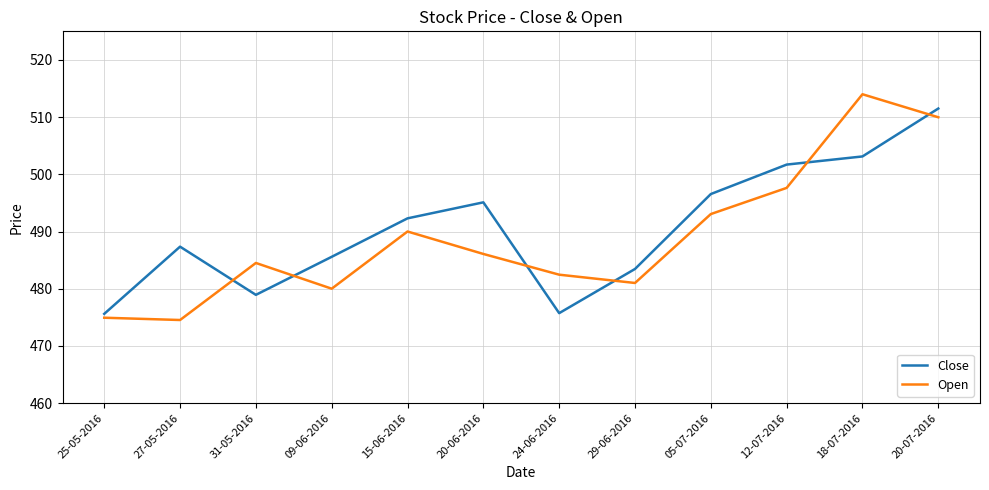

What is the lowest value of the Close series?

475.6